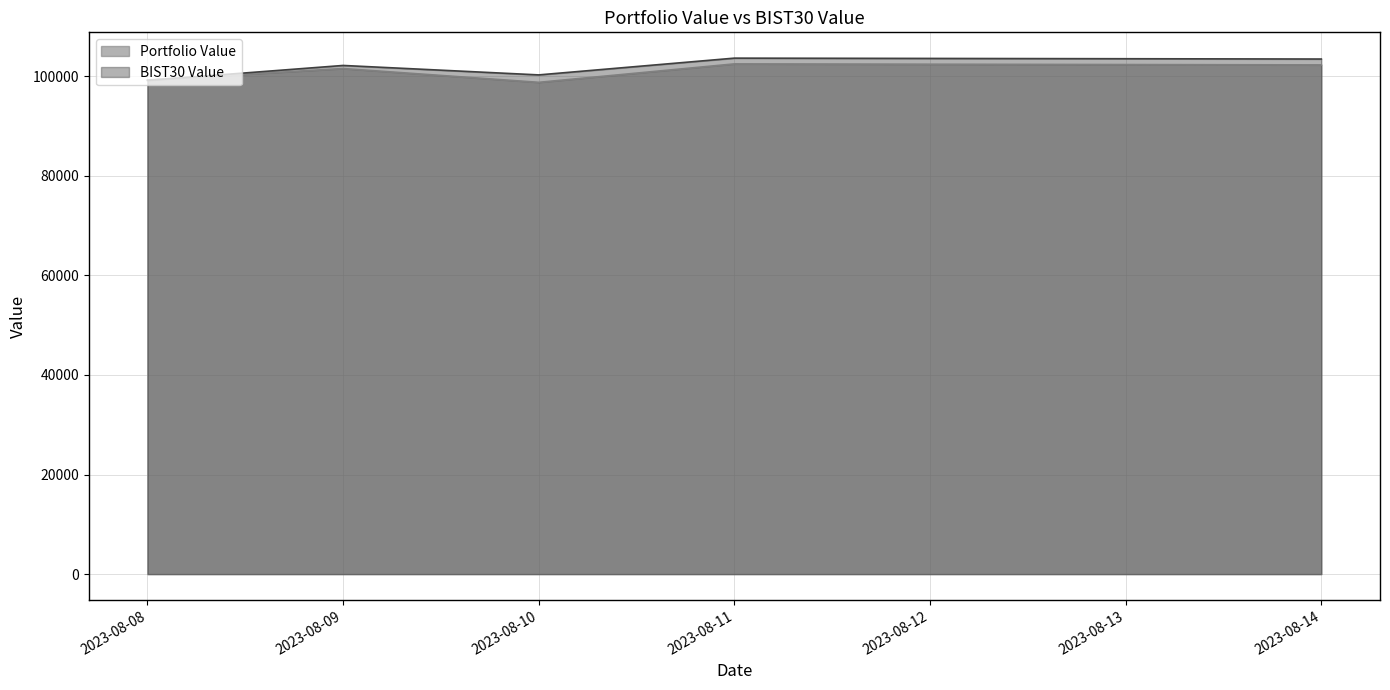

What value does the Portfolio Value series have at 2023-08-11?

102448.3